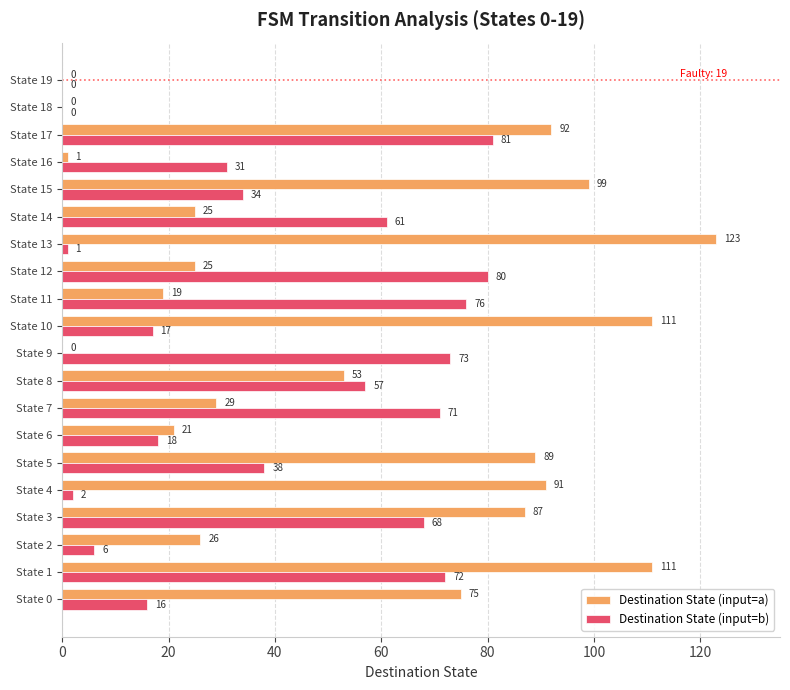

How many data points does each series have?

20